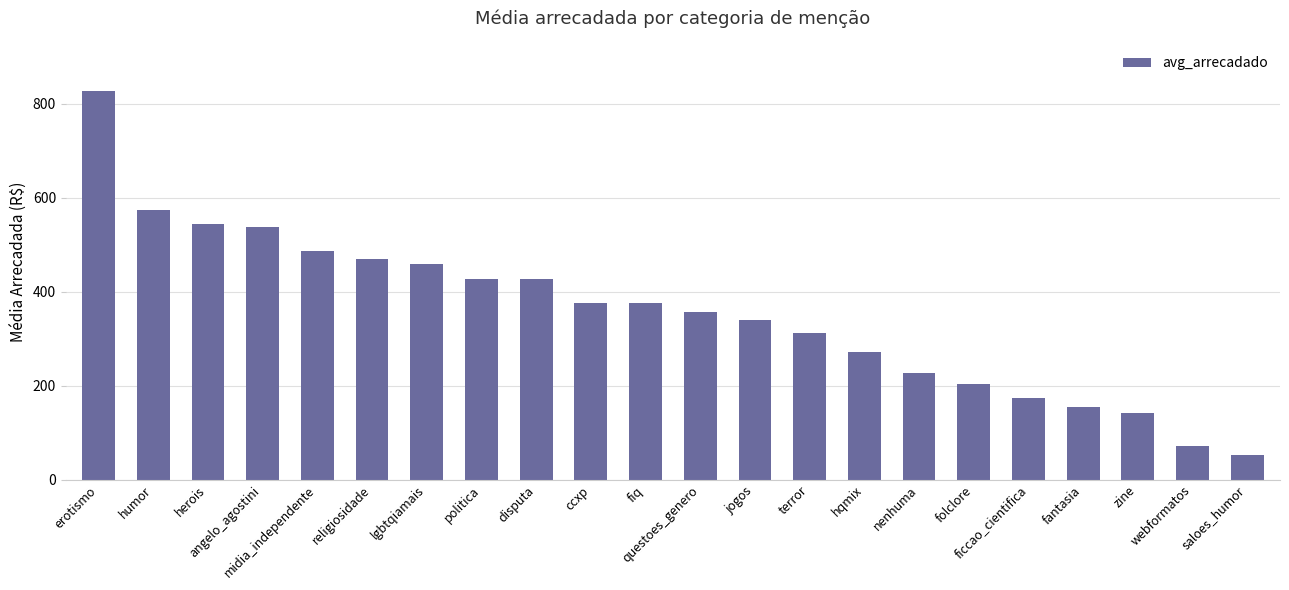

What is the change in value from fiq to zine?

-233.4